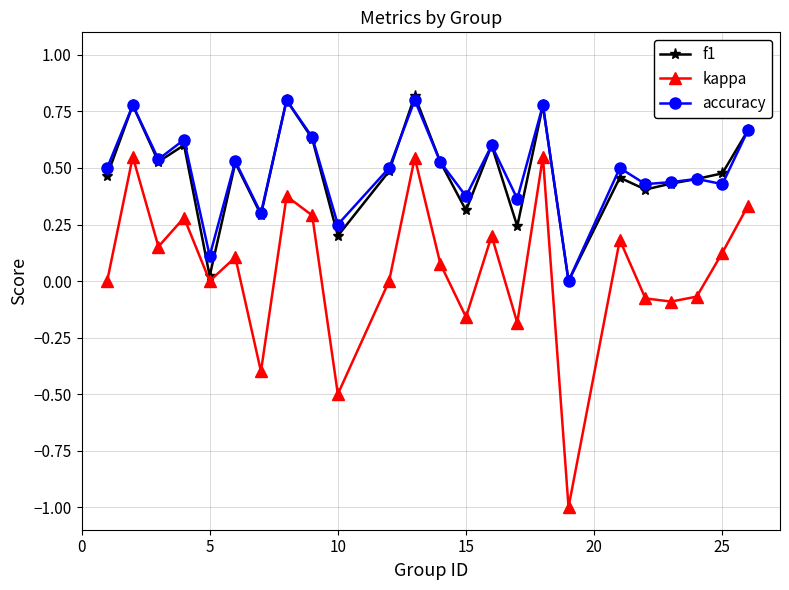

How many interior local peaks does the f1 series have?

8